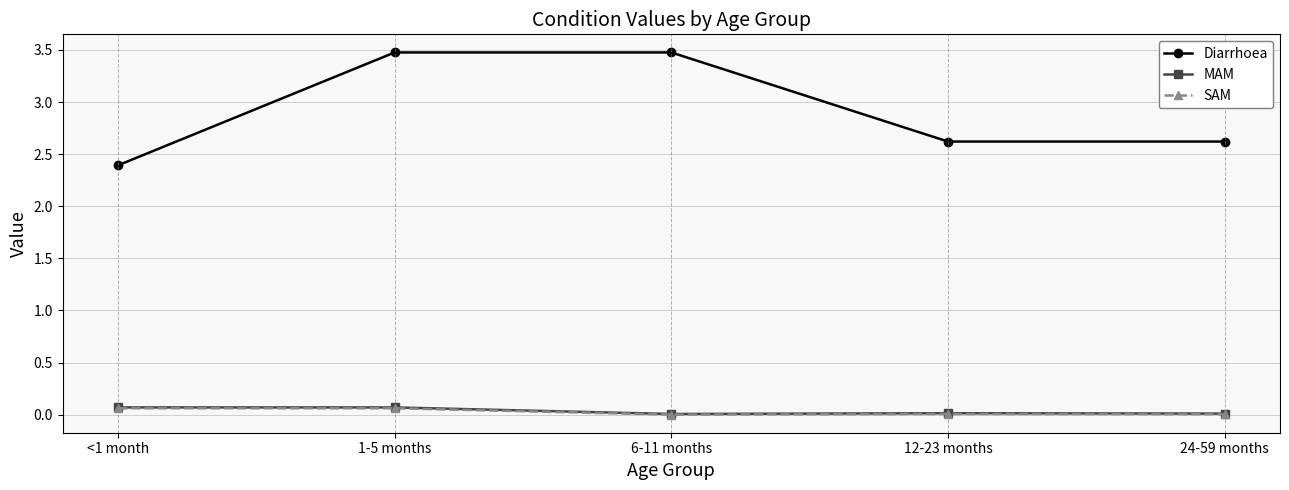

Does the chart have visible grid lines?

Yes